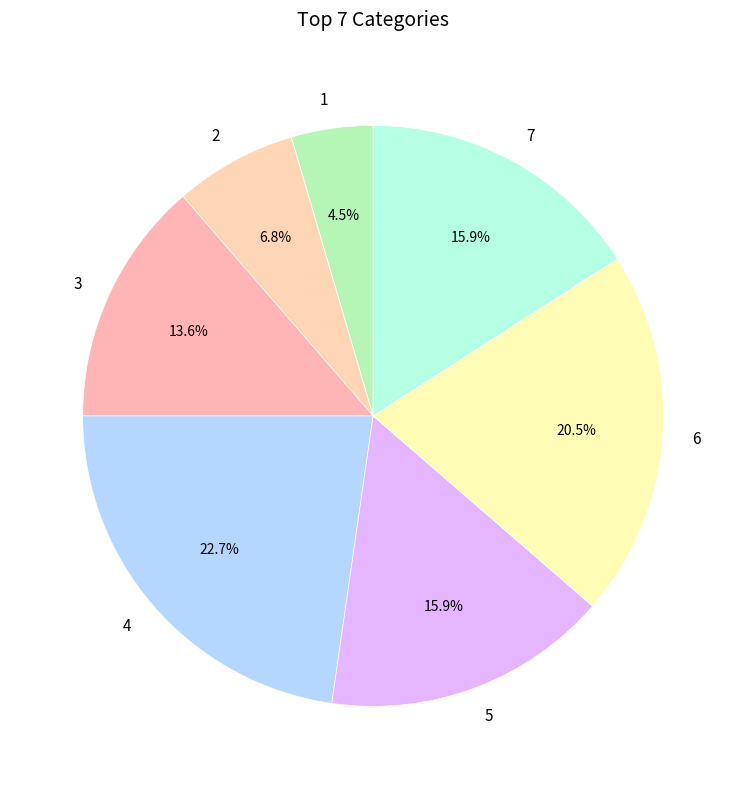

Count the number of slices in the pie.

7